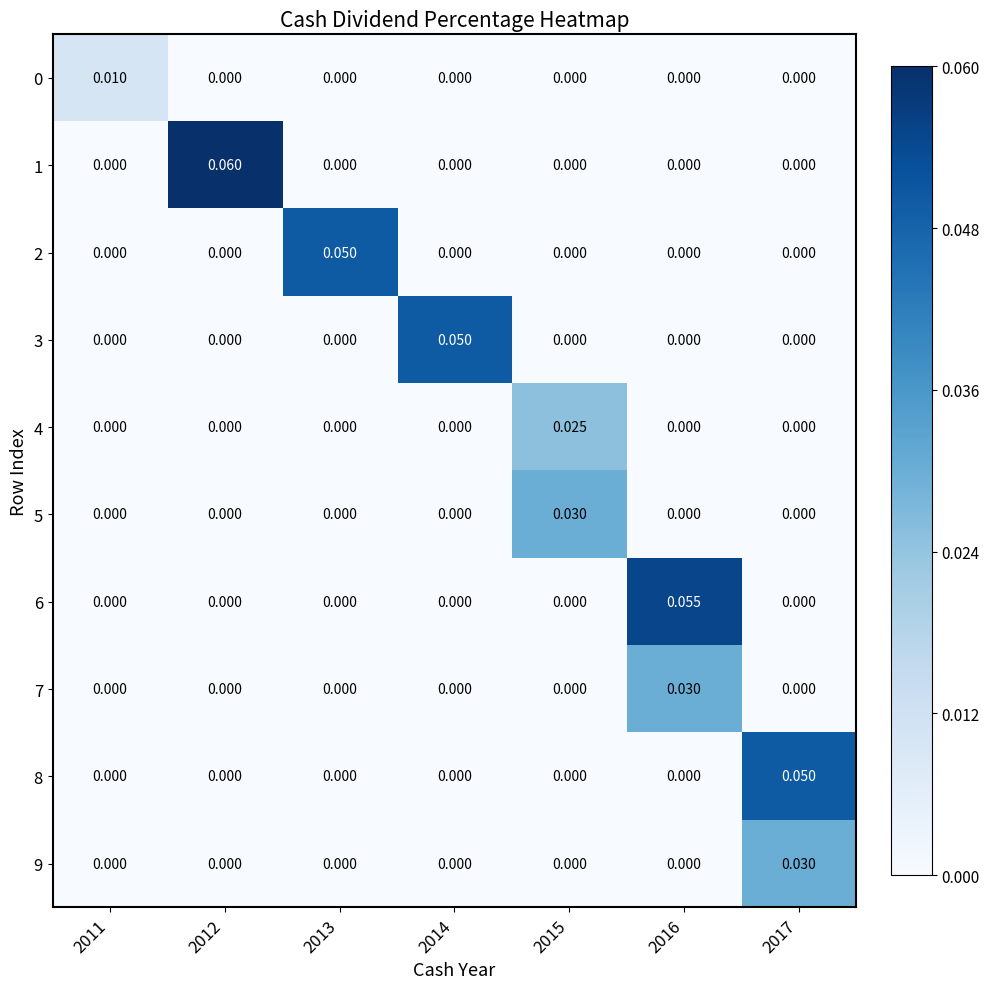

What is the total value across all series at 2012?

0.1